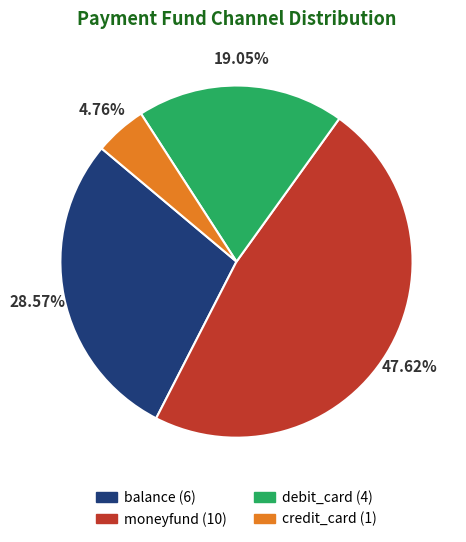

Which slice is the smallest?

credit_card